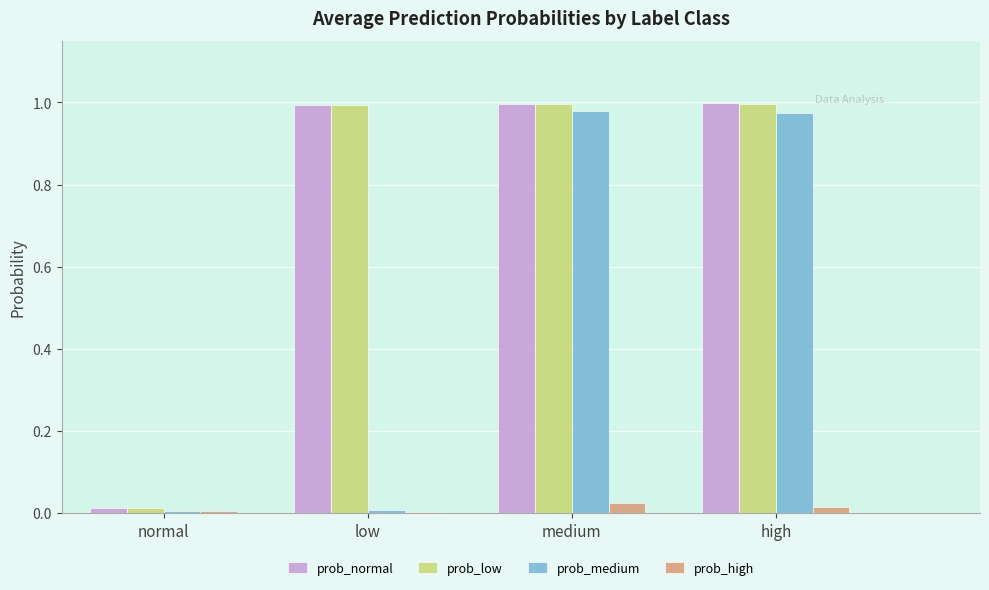

Is it true that prob_high equals 0.0 at normal?

True